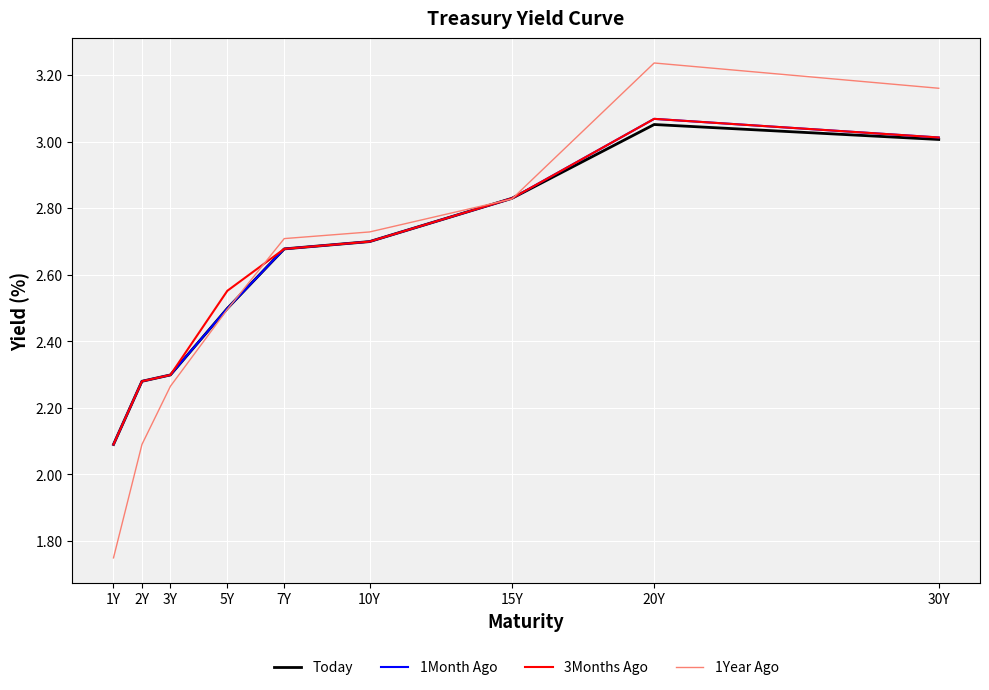

What is the difference between the maximum and minimum values in the 1Month Ago series?

1.0